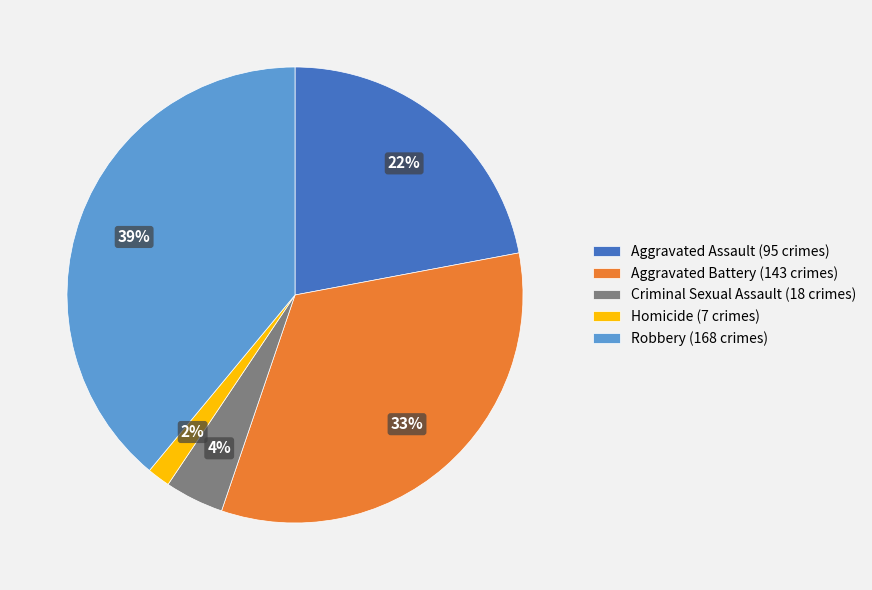

Does Criminal Sexual Assault represent more than half of the total?

No